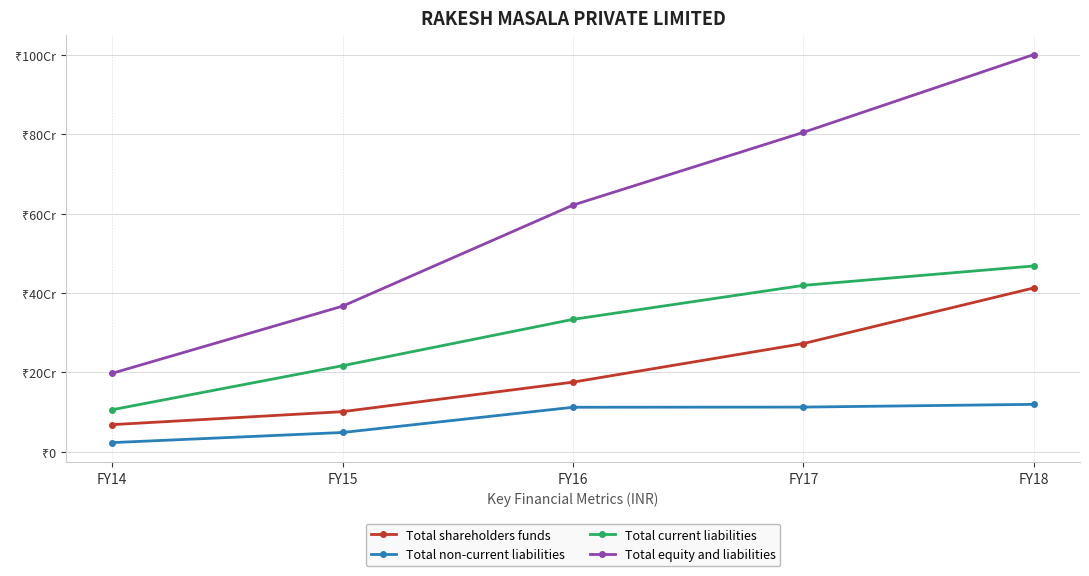

Is this an area chart (filled region under the line)?

No